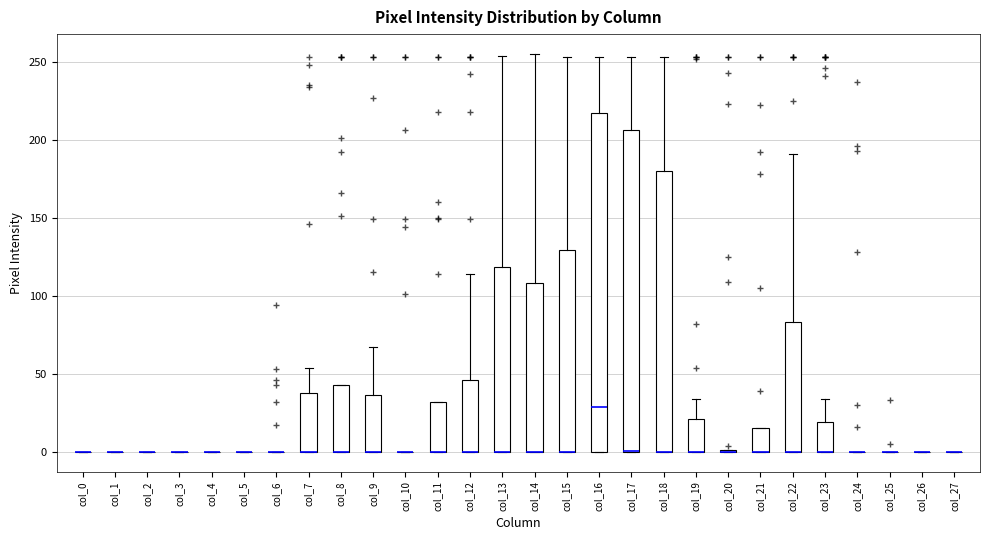

Reading left to right, read every box against the y-axis: the position of its median line, the range the box covers, and the ends of its whiskers. The values are not printed on the chart, so give them approximately, as read against the axis.

col_0: box collapsed to a line at 0, whiskers 0 to 0
col_1: box collapsed to a line at 0, whiskers 0 to 0
col_2: box collapsed to a line at 0, whiskers 0 to 0
col_3: box collapsed to a line at 0, whiskers 0 to 0
col_4: box collapsed to a line at 0, whiskers 0 to 0
col_5: box collapsed to a line at 0, whiskers 0 to 0
col_6: box collapsed to a line at 0, whiskers 0 to 0
col_7: median 0 (drawn on the box's lower edge), box 0 to 40, whiskers 0 to 55
col_8: median 0 (drawn on the box's lower edge), box 0 to 45, whiskers 0 to 45
col_9: median 0 (drawn on the box's lower edge), box 0 to 35, whiskers 0 to 65
col_10: box collapsed to a line at 0, whiskers 0 to 0
col_11: median 0 (drawn on the box's lower edge), box 0 to 30, whiskers 0 to 30
col_12: median 0 (drawn on the box's lower edge), box 0 to 45, whiskers 0 to 115
col_13: median 0 (drawn on the box's lower edge), box 0 to 120, whiskers 0 to 255
col_14: median 0 (drawn on the box's lower edge), box 0 to 110, whiskers 0 to 255
col_15: median 0 (drawn on the box's lower edge), box 0 to 130, whiskers 0 to 255
col_16: median 30, box 0 to 220, whiskers 0 to 255
col_17: median 0 (drawn on the box's lower edge), box 0 to 205, whiskers 0 to 255
col_18: median 0 (drawn on the box's lower edge), box 0 to 180, whiskers 0 to 255
col_19: median 0 (drawn on the box's lower edge), box 0 to 20, whiskers 0 to 35
col_20: box collapsed to a line at 0, whiskers 0 to 0
col_21: median 0 (drawn on the box's lower edge), box 0 to 15, whiskers 0 to 15
col_22: median 0 (drawn on the box's lower edge), box 0 to 85, whiskers 0 to 190
col_23: median 0 (drawn on the box's lower edge), box 0 to 20, whiskers 0 to 35
col_24: box collapsed to a line at 0, whiskers 0 to 0
col_25: box collapsed to a line at 0, whiskers 0 to 0
col_26: box collapsed to a line at 0, whiskers 0 to 0
col_27: box collapsed to a line at 0, whiskers 0 to 0